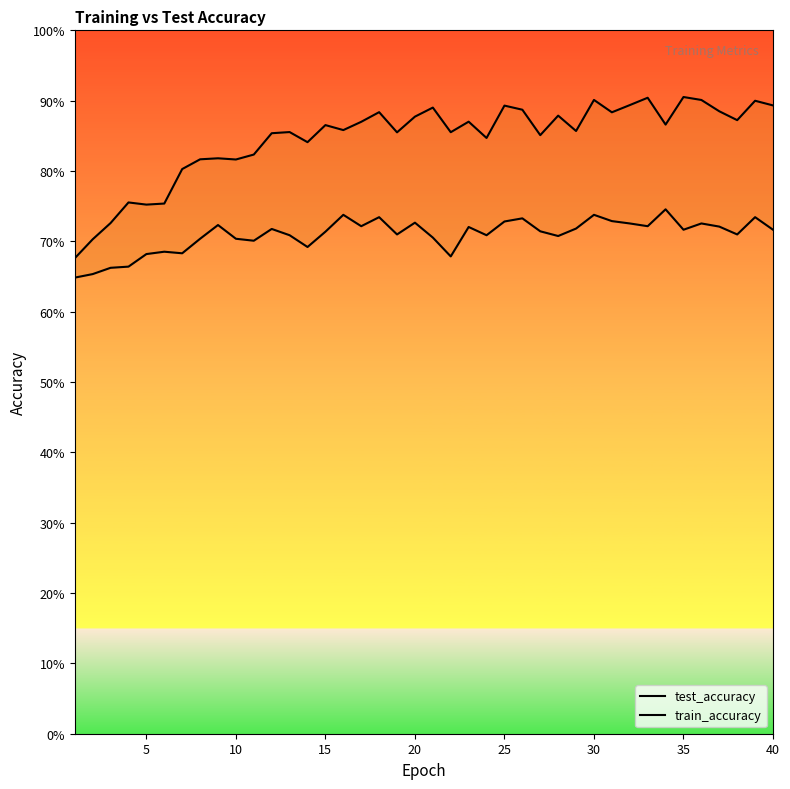

Does the chart display data point markers on the line(s)?

No